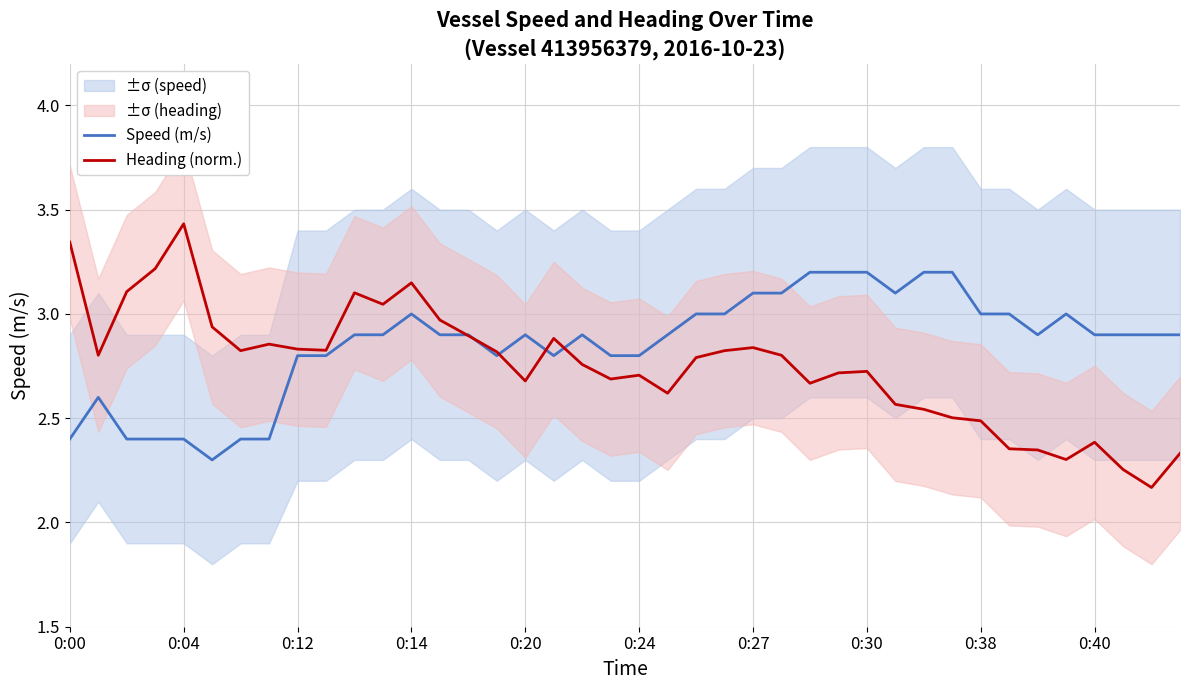

Count the number of data series in this chart.

2